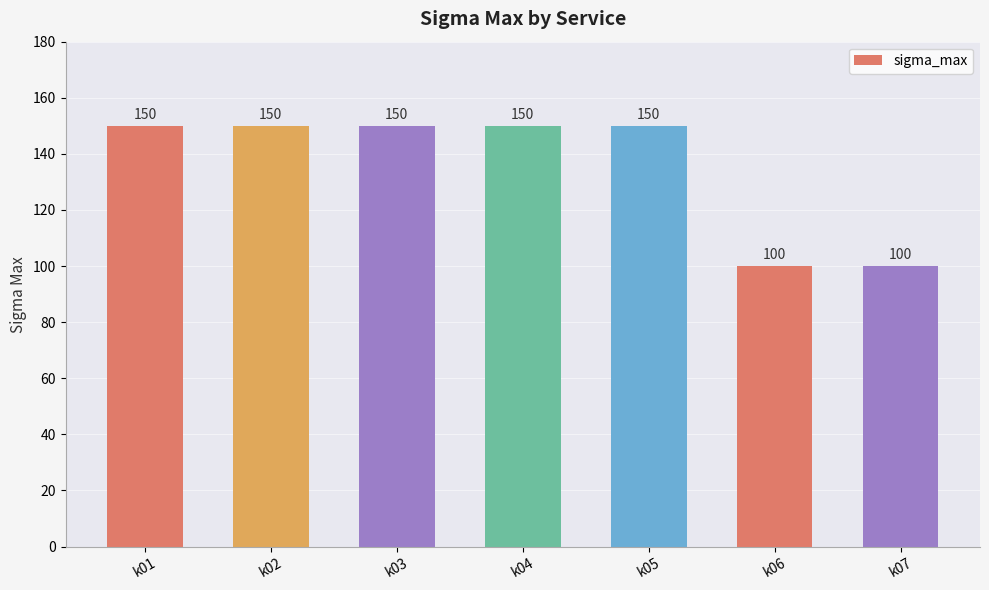

The value at k04 is 150. True or false?

True